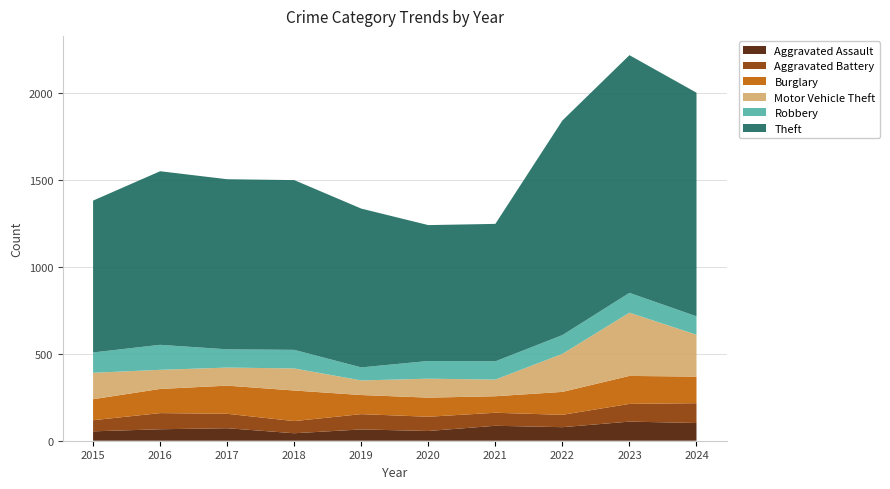

Reading left to right, what are all the values shown in this chart?

Aggravated Assault: 2015=54	2016=66	2017=72	2018=43	2019=65	2020=56	2021=86	2022=78	2023=110	2024=102
Aggravated Battery: 2015=64	2016=93	2017=83	2018=70	2019=88	2020=82	2021=75	2022=71	2023=102	2024=114
Burglary: 2015=121	2016=139	2017=162	2018=176	2019=110	2020=110	2021=95	2022=132	2023=161	2024=153
Motor Vehicle Theft: 2015=152	2016=110	2017=104	2018=127	2019=84	2020=109	2021=96	2022=219	2023=364	2024=241
Robbery: 2015=117	2016=144	2017=105	2018=107	2019=75	2020=102	2021=105	2022=108	2023=114	2024=106
Theft: 2015=874	2016=999	2017=979	2018=977	2019=914	2020=782	2021=791	2022=1235	2023=1368	2024=1287